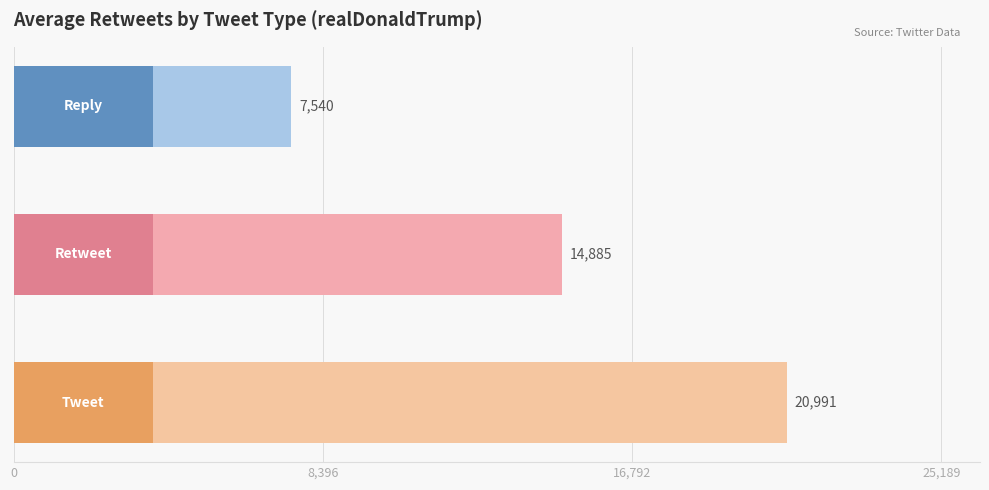

What is the smallest value displayed?

7540